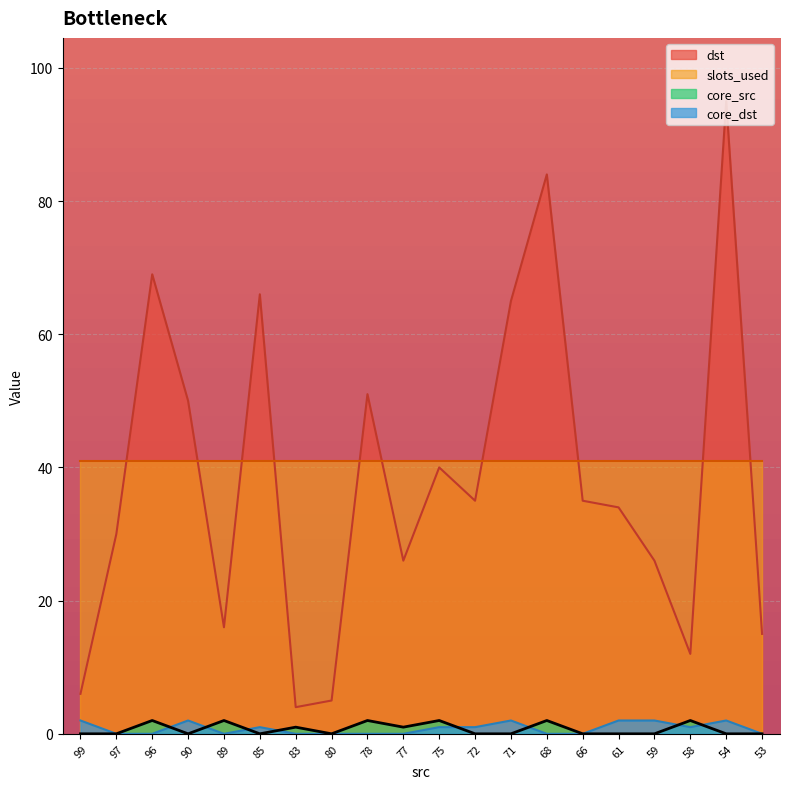

What is the maximum value for core_src?

2